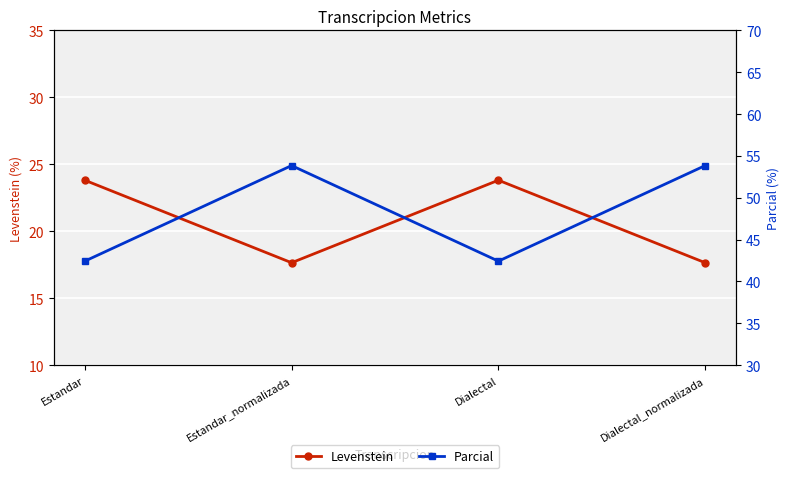

Reading left to right, extract all data points from this chart.

Levenstein: Estandar=23.8	Estandar_normalizada=17.6	Dialectal=23.8	Dialectal_normalizada=17.6
Parcial: Estandar=42.4	Estandar_normalizada=53.8	Dialectal=42.4	Dialectal_normalizada=53.8